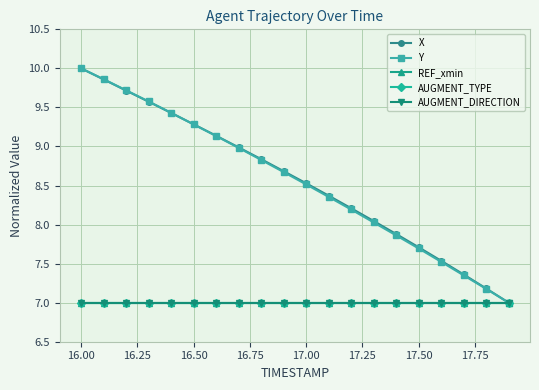

Which series has the largest total across all categories?

X